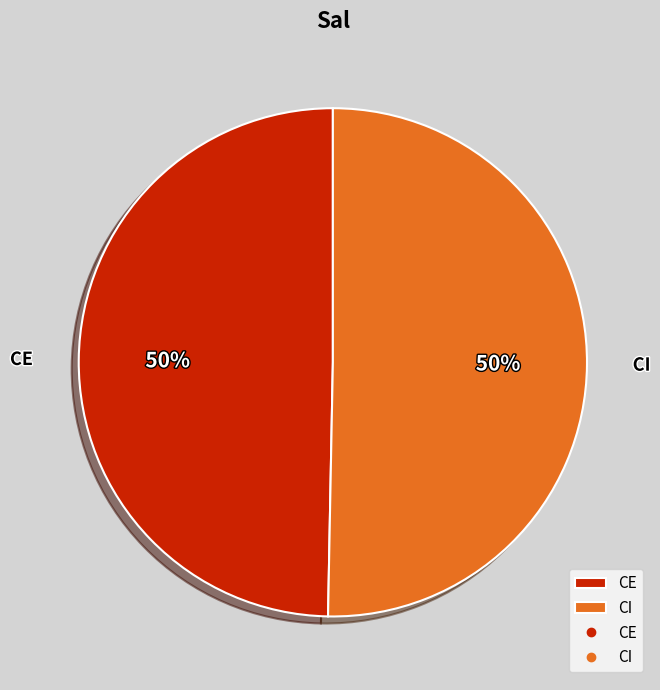

What percentage is the CE slice, to the nearest percent?

50%